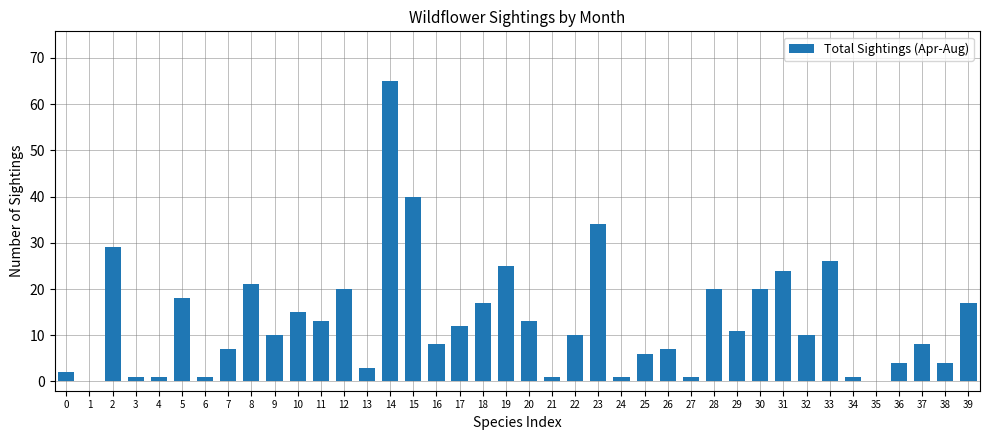

Count the number of categories in the chart.

40